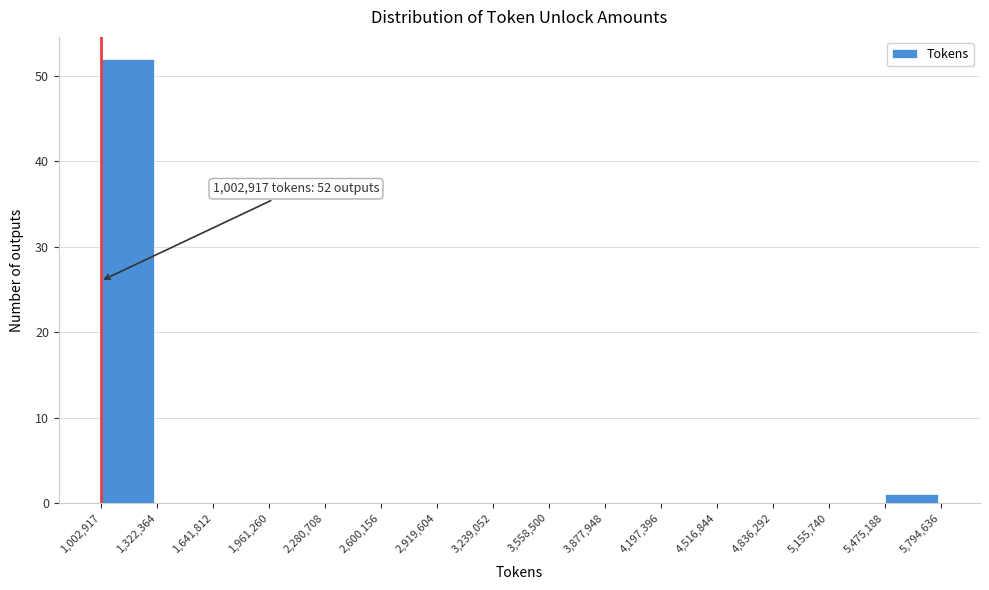

Over which range of the x-axis is the bar tallest?

1,002,917 to 1,322,364